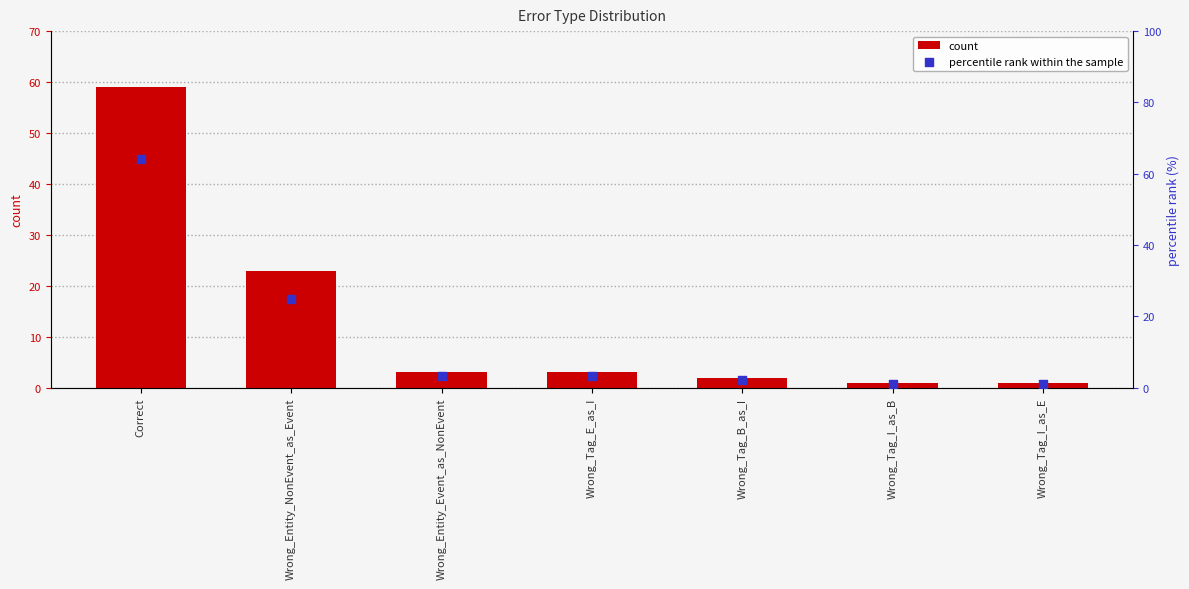

Which series contains the highest Y value?

percentile rank within the sample